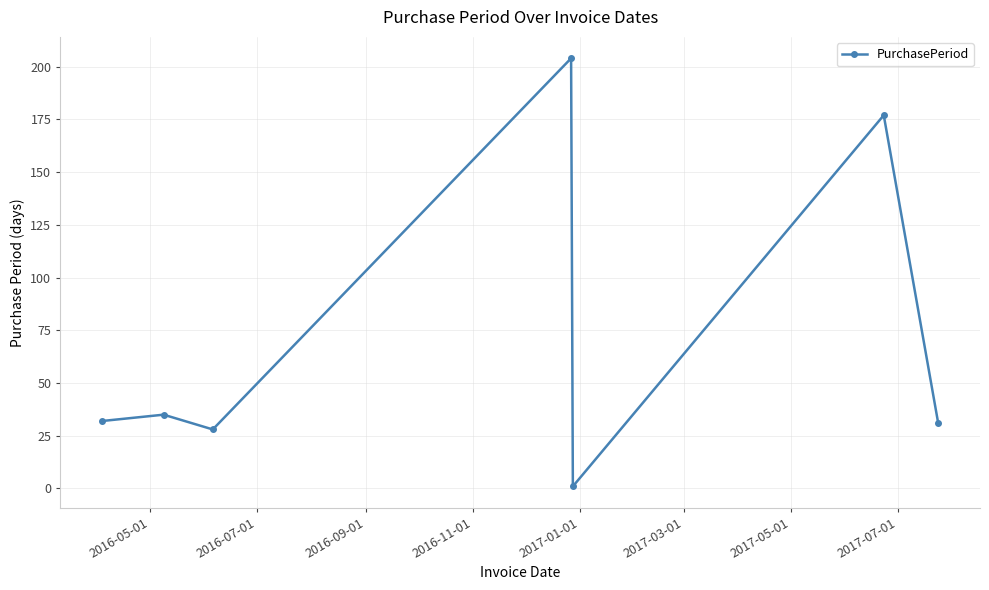

What is the greatest value displayed?

204